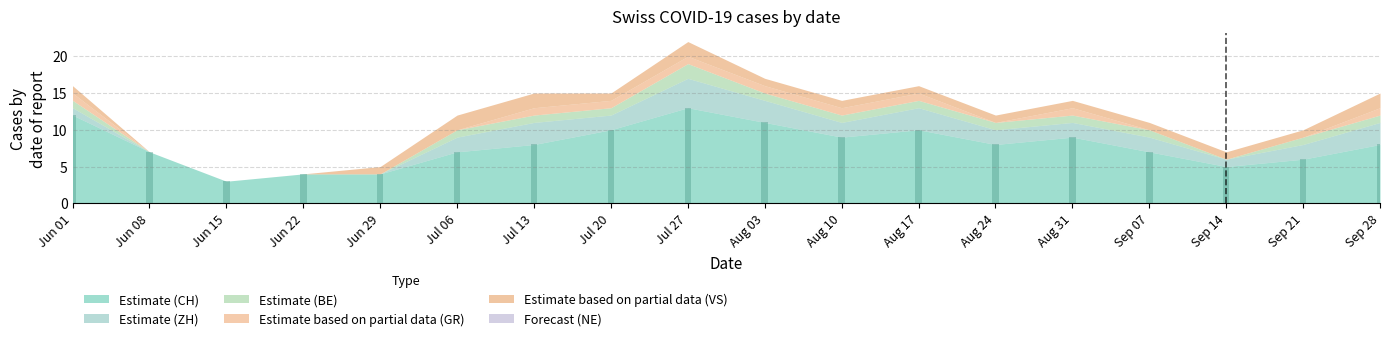

How many distinct data groups are displayed?

1